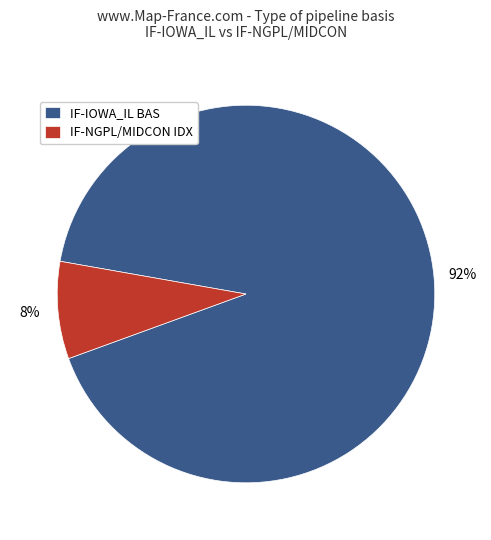

What percentage is the IF-NGPL/MIDCON IDX slice, to the nearest percent?

8%